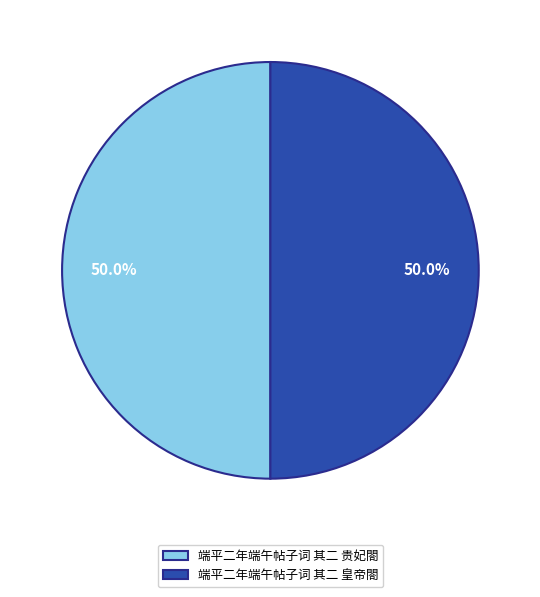

How many segments does this pie chart have?

2